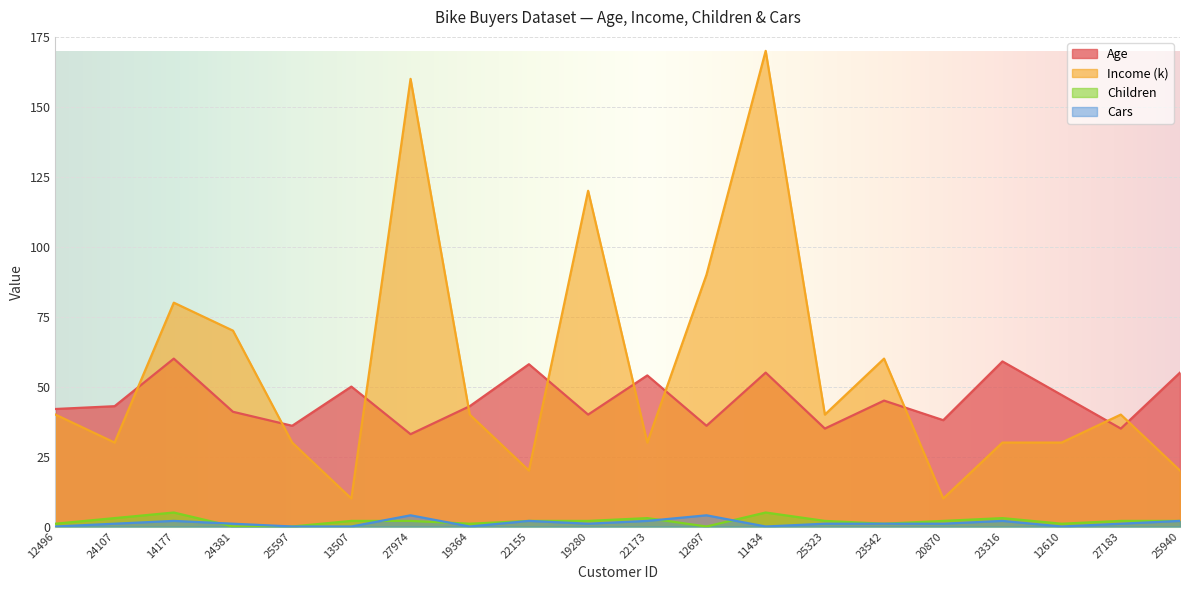

Which series ends up on top after the final intersection of Cars and Children?

Children